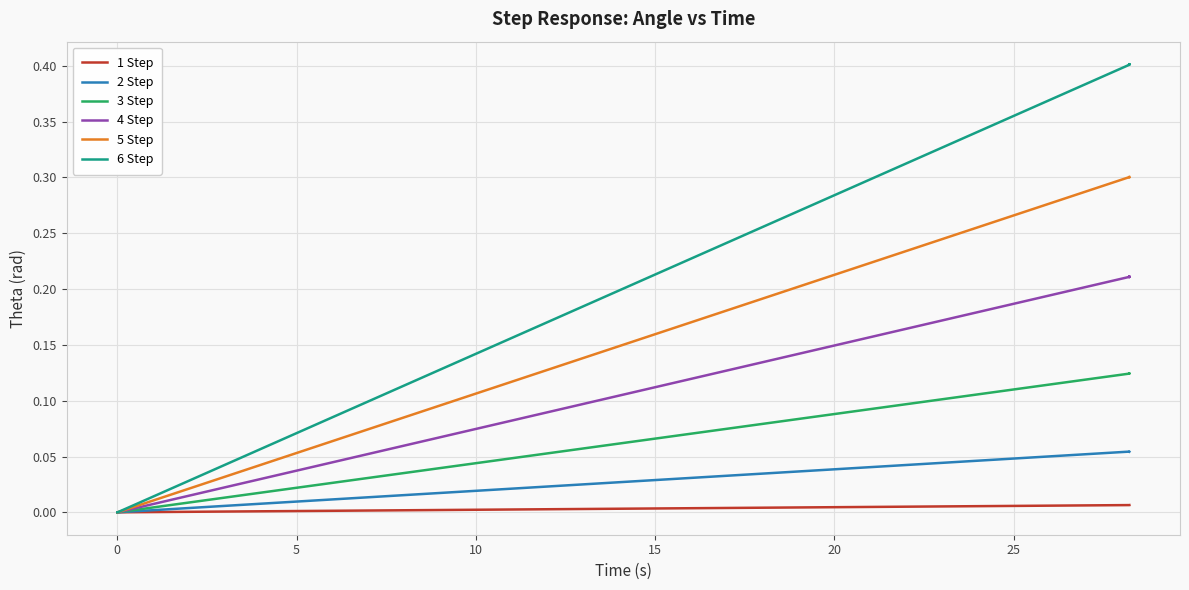

What are all the series names shown in the legend?

1 Step, 2 Step, 3 Step, 4 Step, 5 Step, 6 Step